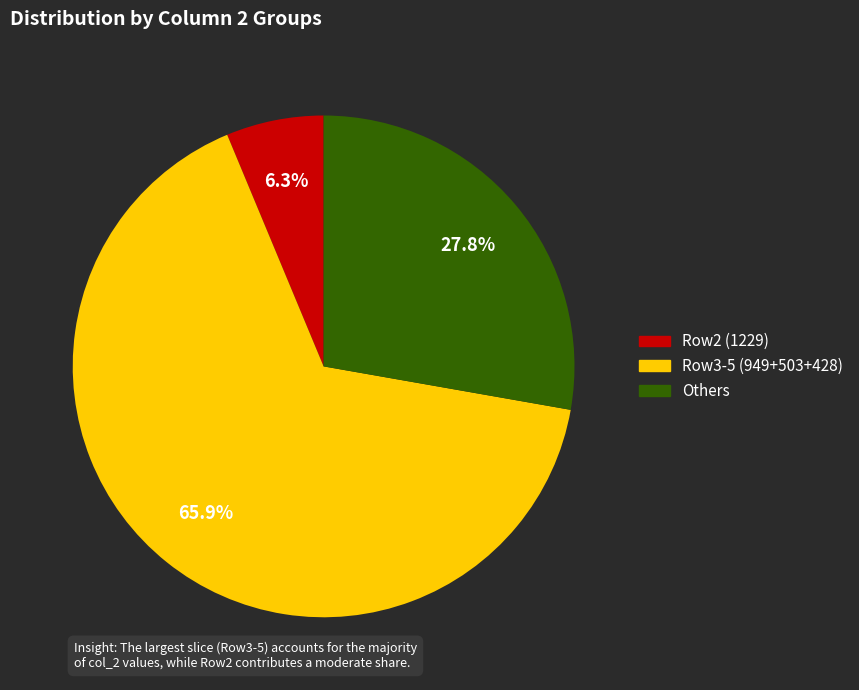

Does any single category account for the majority?

Yes